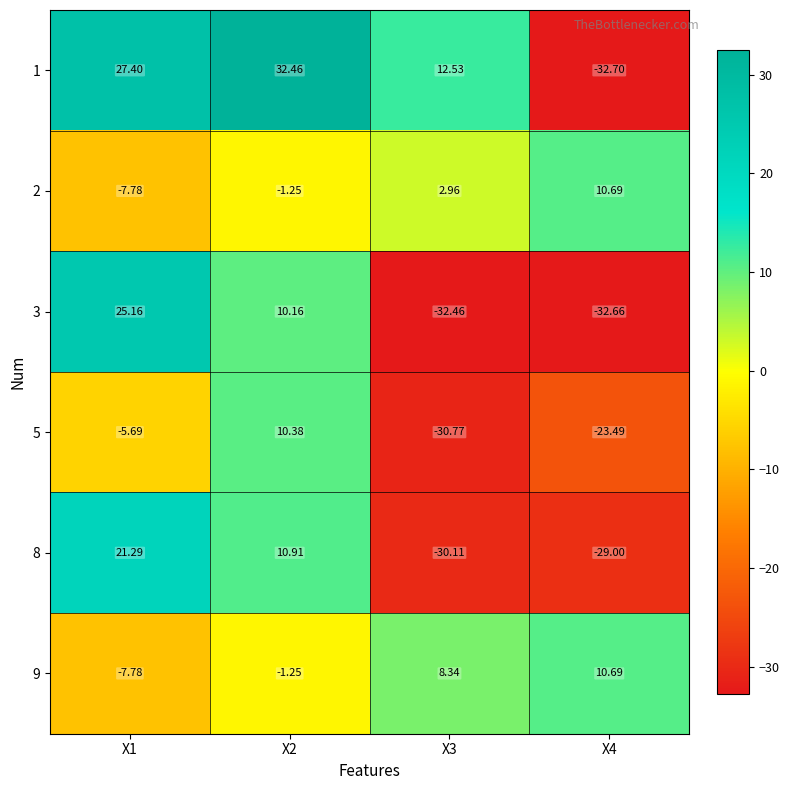

Is the value of 5 at X2 greater than the value of 9 at X4?

No